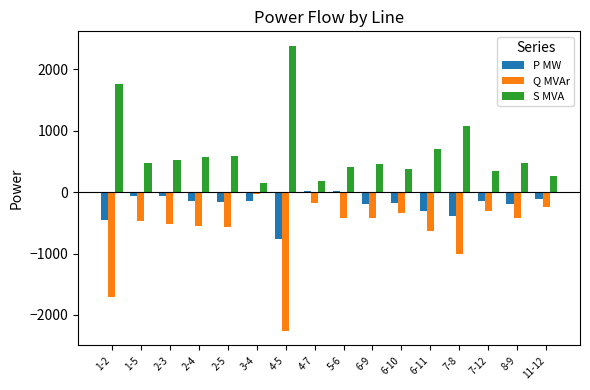

At which label does Q MVAr reach its peak?

3-4